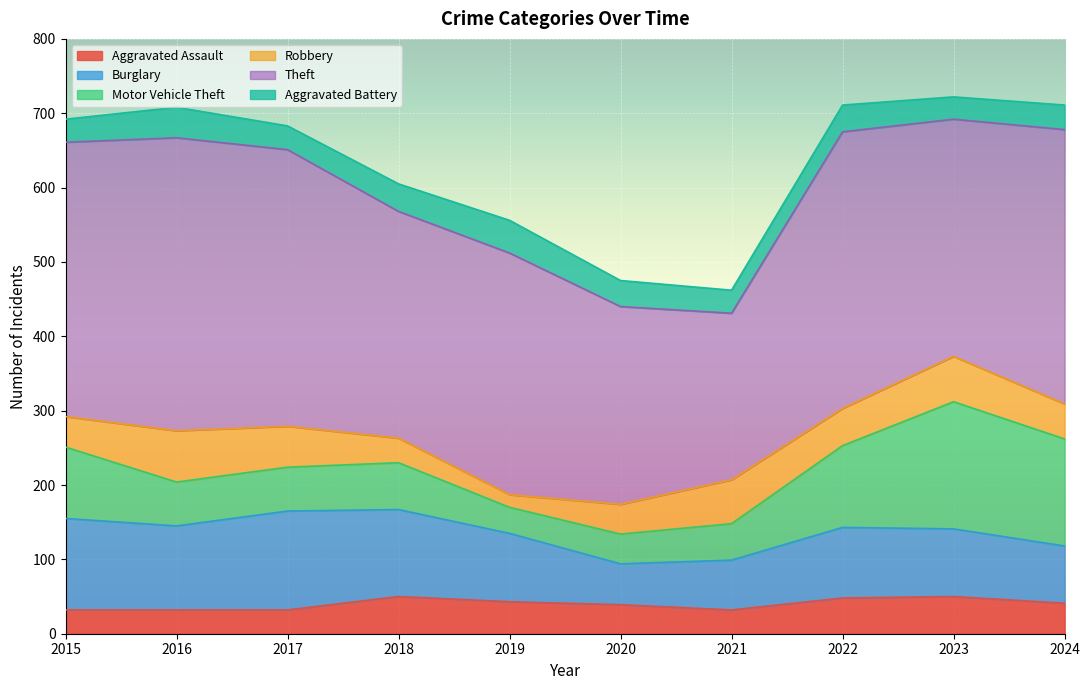

True or false: Aggravated Battery and Robbery cross at least once.

True